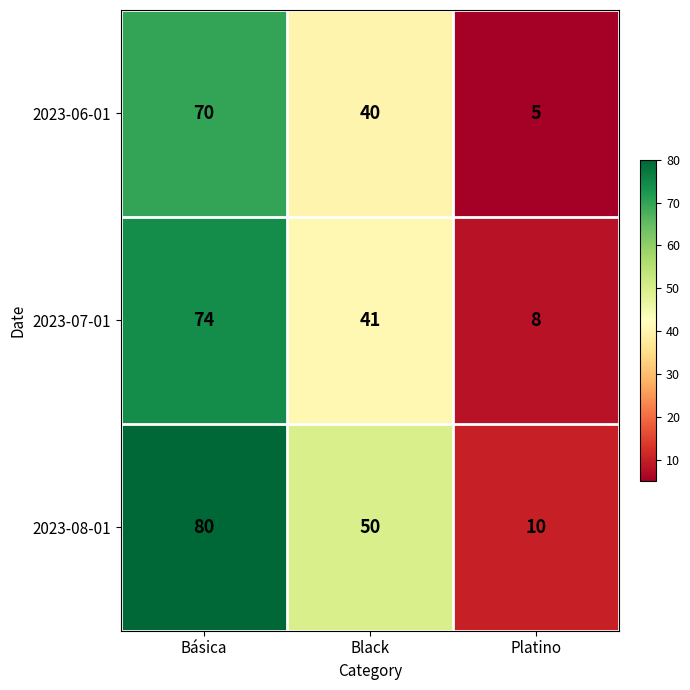

Which series changed the most between Black and Platino?

2023-08-01